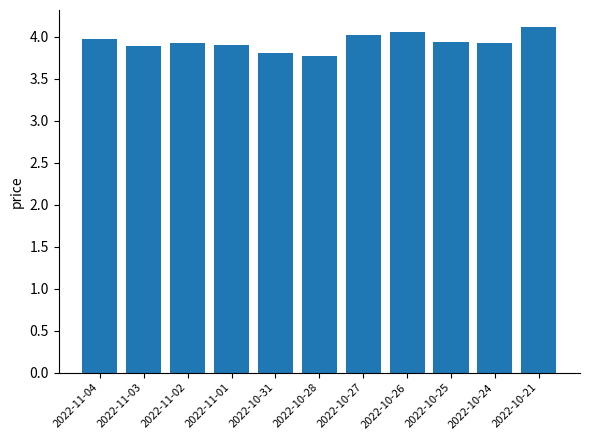

True or false: the data shows 2.3 at 2022-10-28.

False